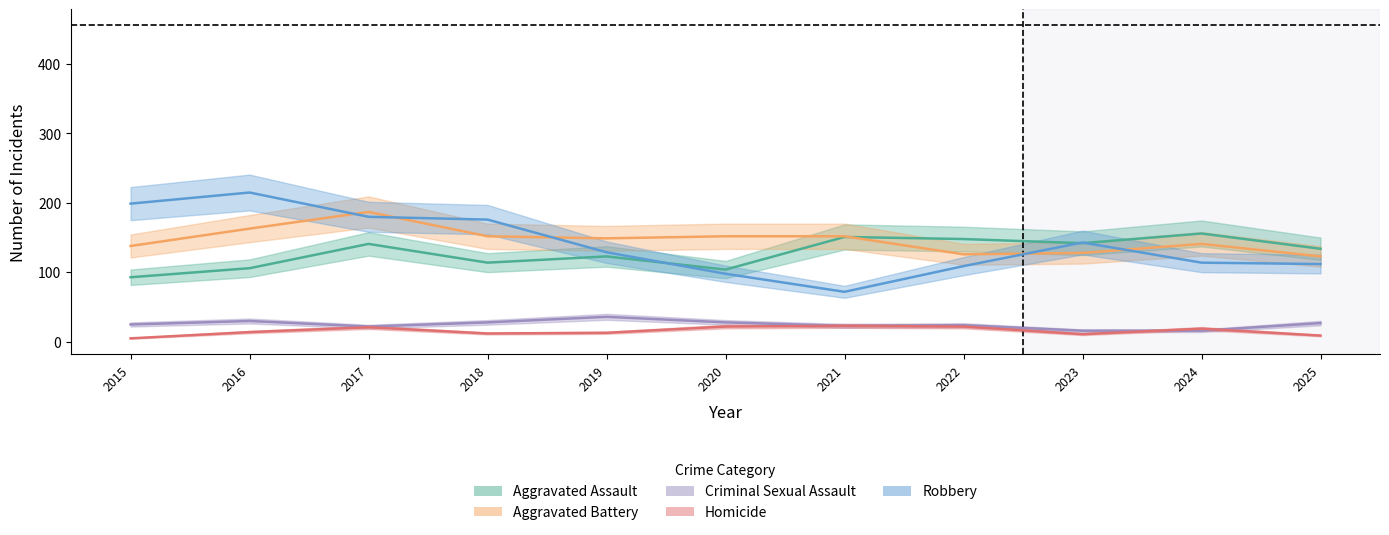

Reading left to right, what are all the values shown in this chart?

Aggravated Assault: 93	106	141	114	123	104	151	148	142	156	134
Aggravated Battery: 138	163	187	152	149	152	152	126	128	141	123
Criminal Sexual Assault: 25	30	22	28	36	28	23	24	16	16	27
Homicide: 5	14	21	12	13	22	23	22	11	19	9
Robbery: 199	215	180	176	129	98	72	109	143	114	112